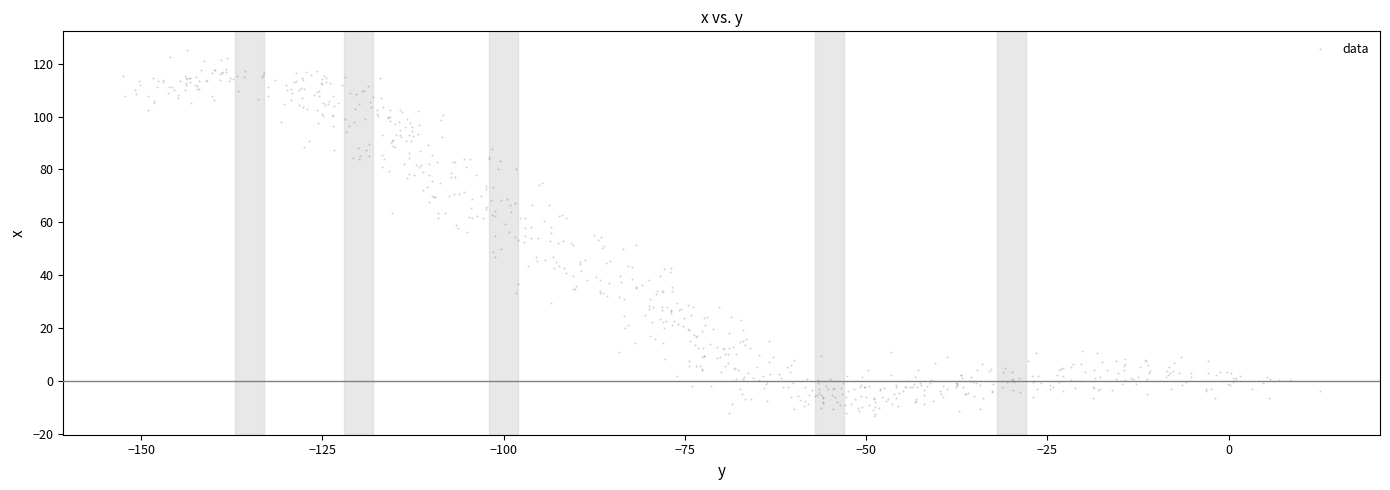

What is the range of Y values (max minus min)?

138.8